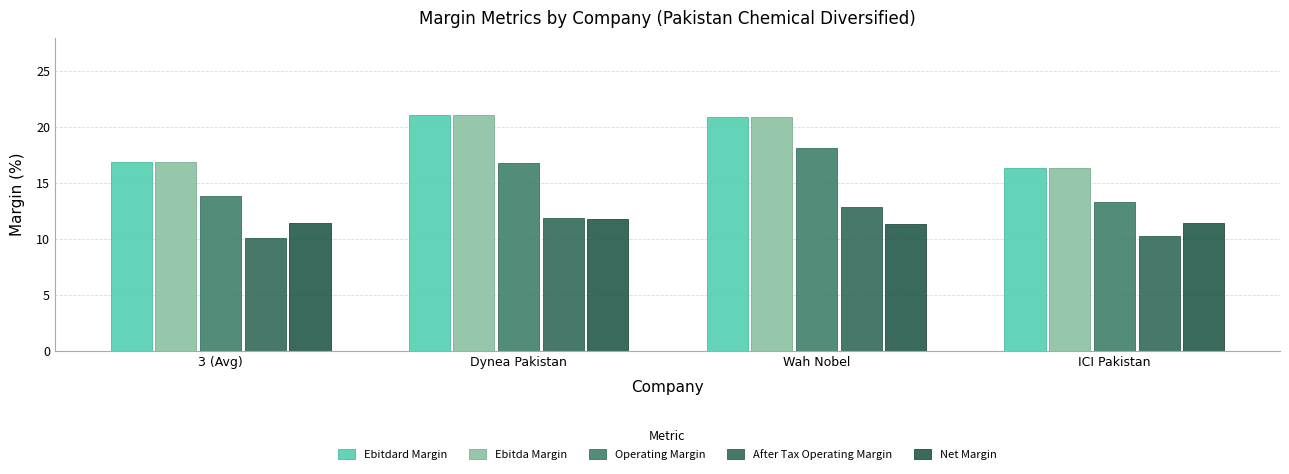

Are the bars horizontal?

No